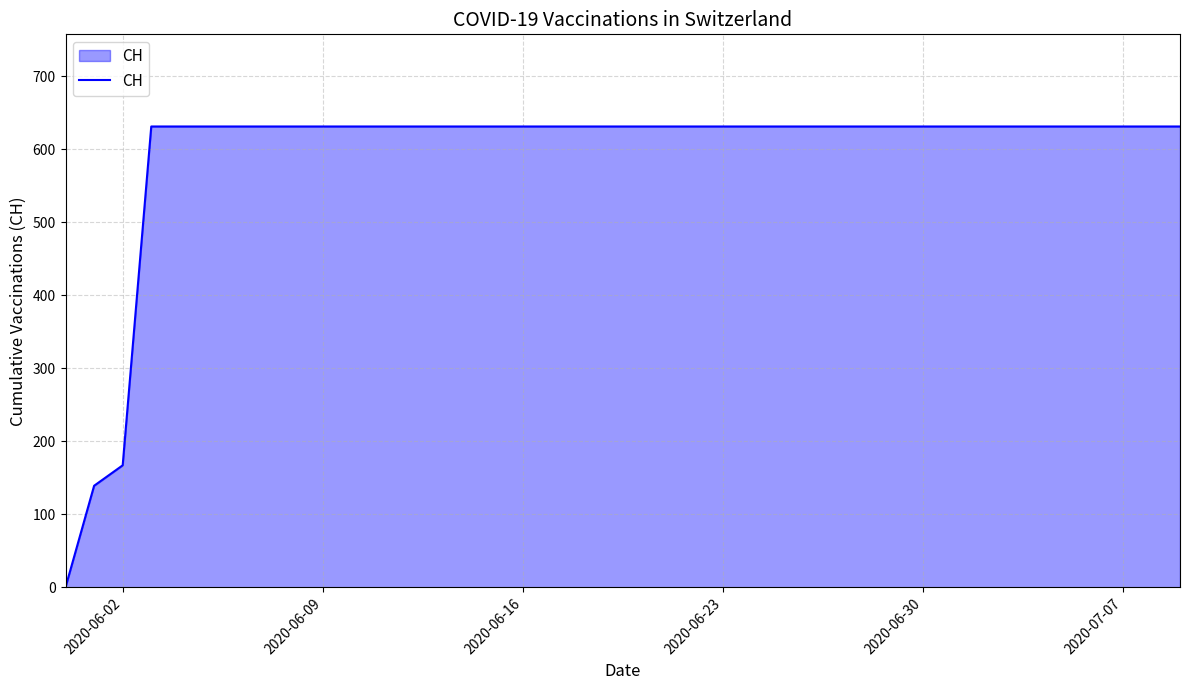

What is the difference between the maximum and minimum values?

631